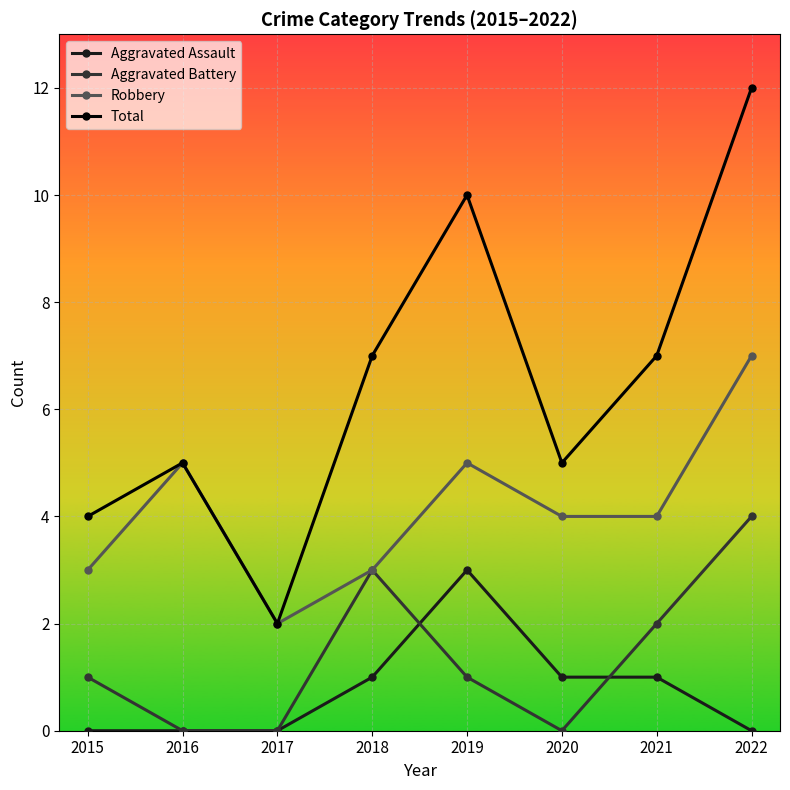

True or false: Aggravated Assault has a value of 0 at 2016.

True